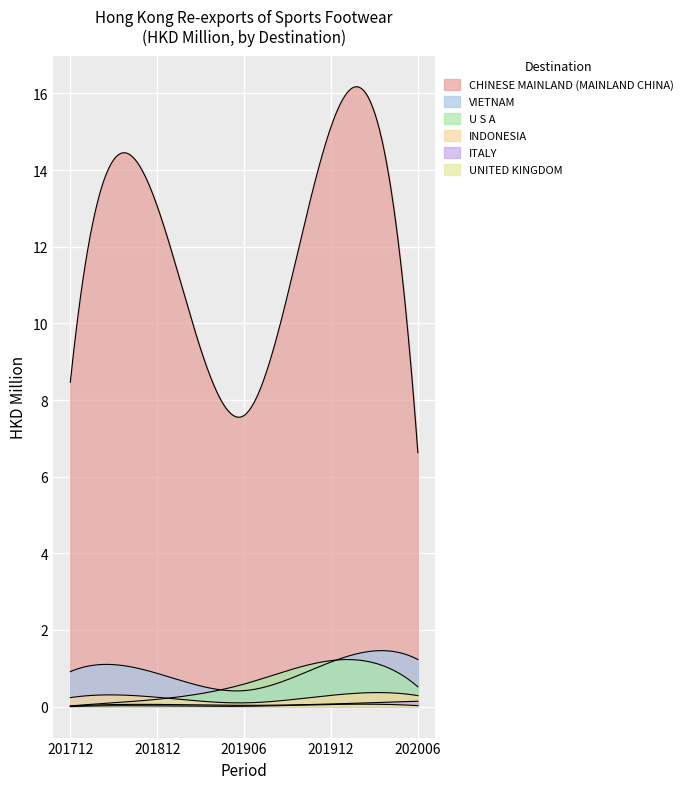

How many lines are shown in the chart?

6